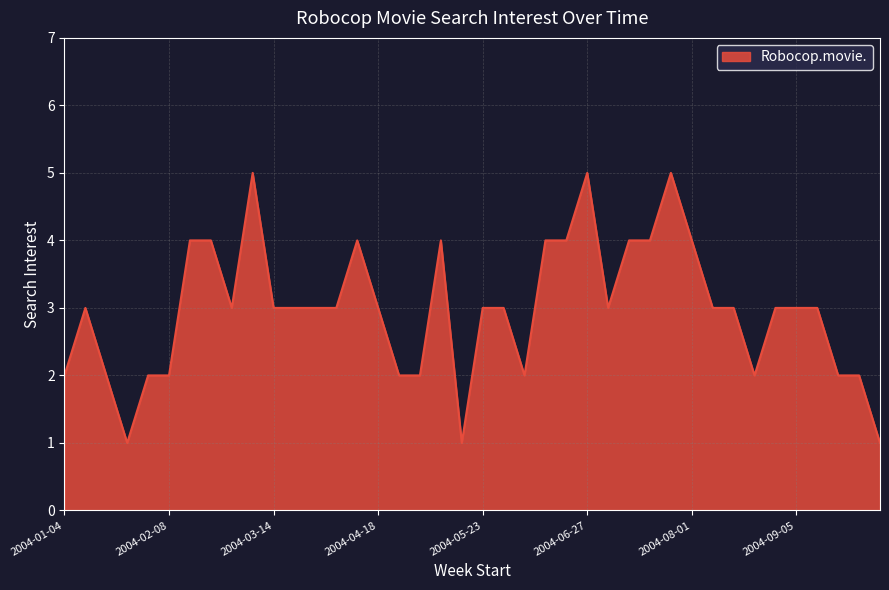

What is the maximum value shown in the chart?

5